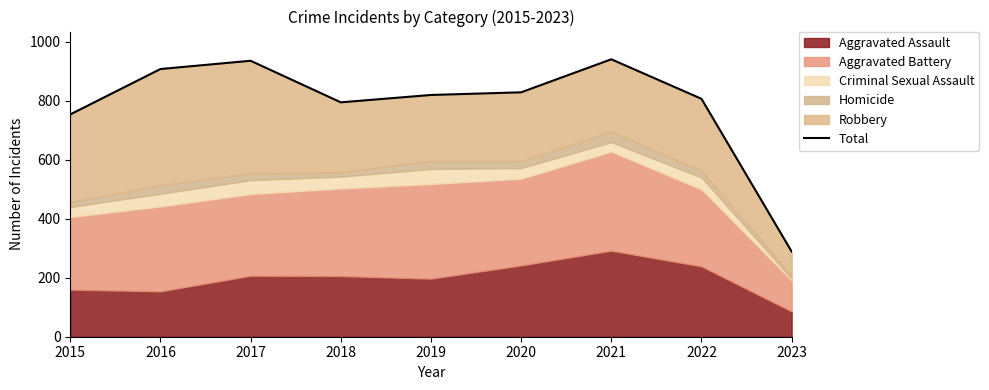

Reading left to right, extract all data points from this chart.

754	908	936	795	820	829	941	807	289